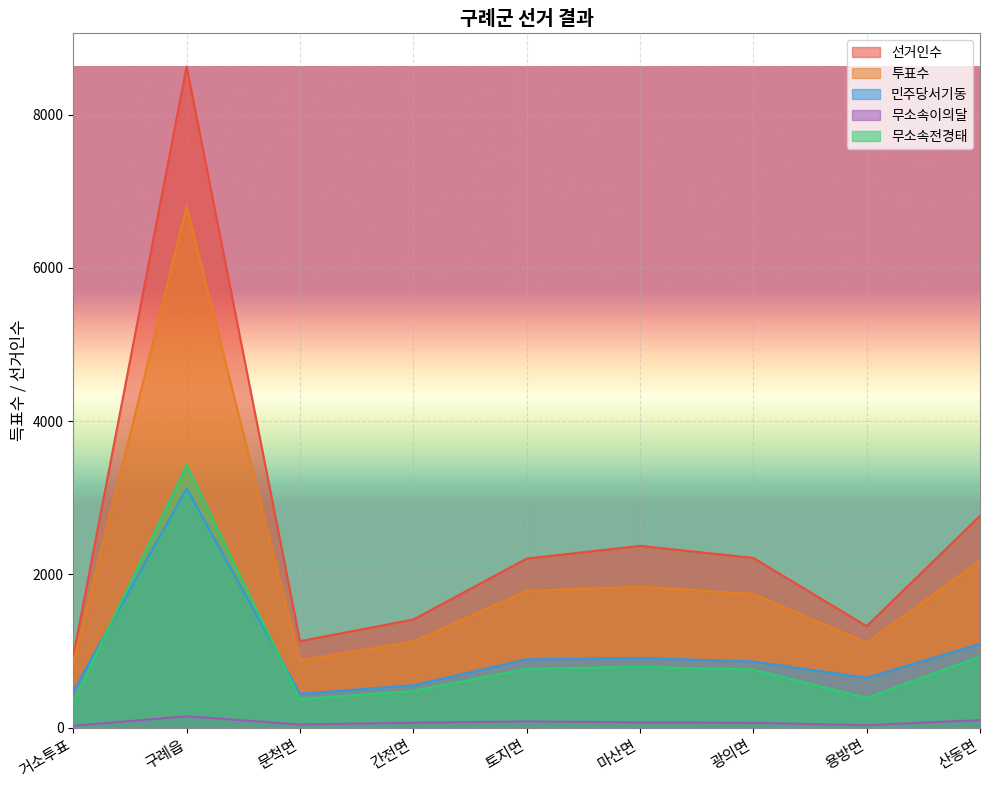

How many categories are shown in the chart?

9